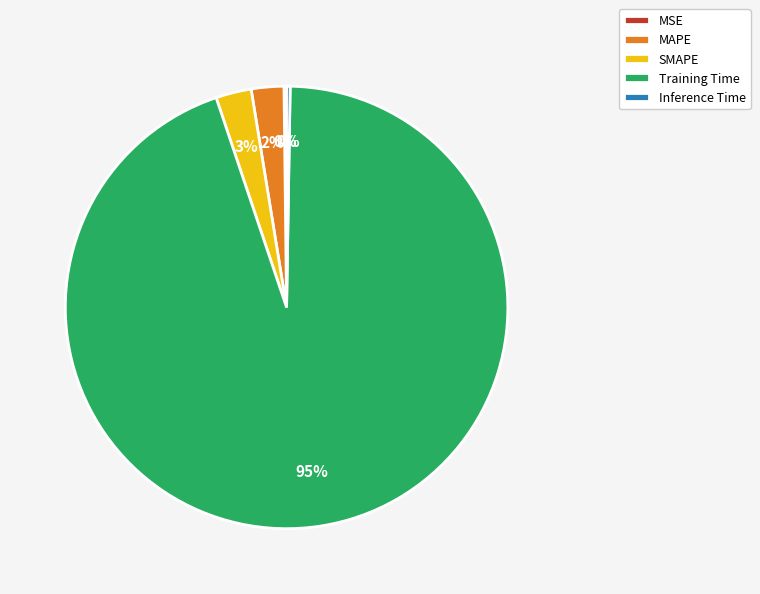

Which category has the biggest portion of the pie?

Training Time